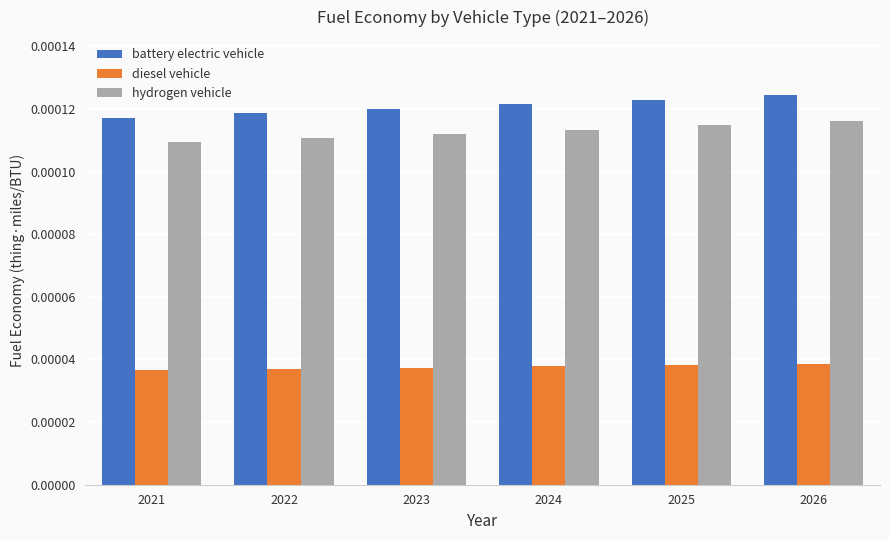

Does the chart contain stacked bars?

No